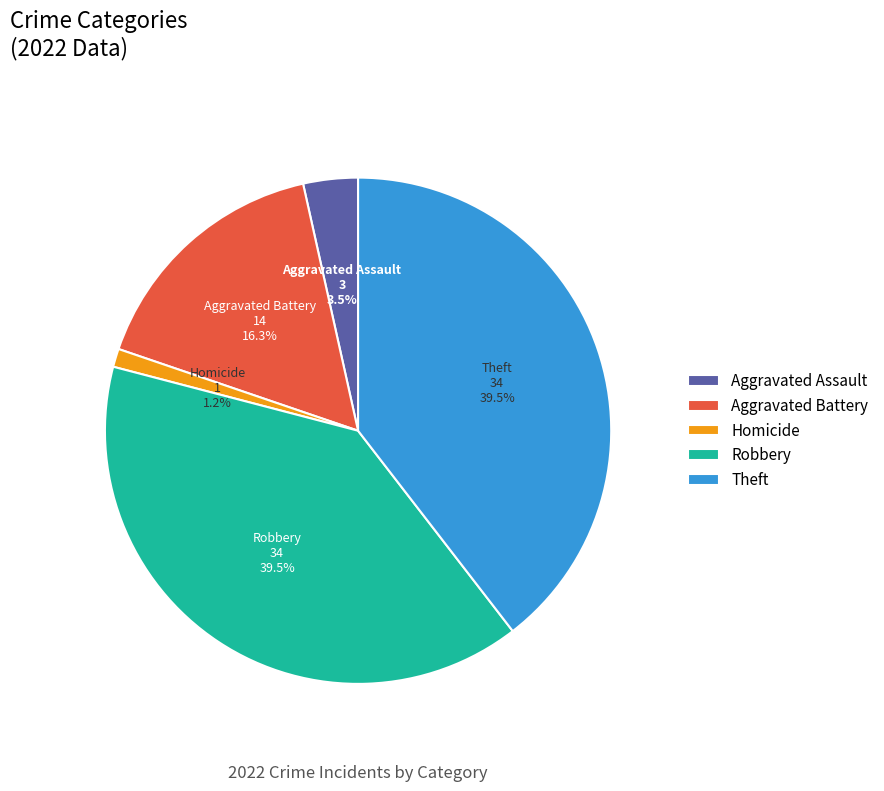

Does any single category account for the majority?

No